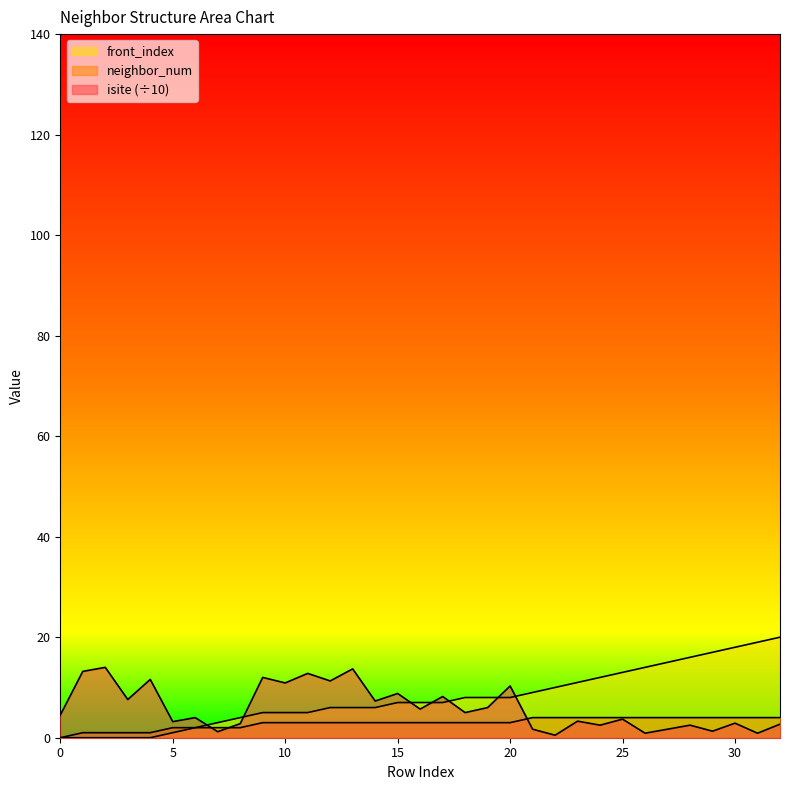

Rank the series by their maximum value, from lowest to highest.

neighbor_num, isite, front_index